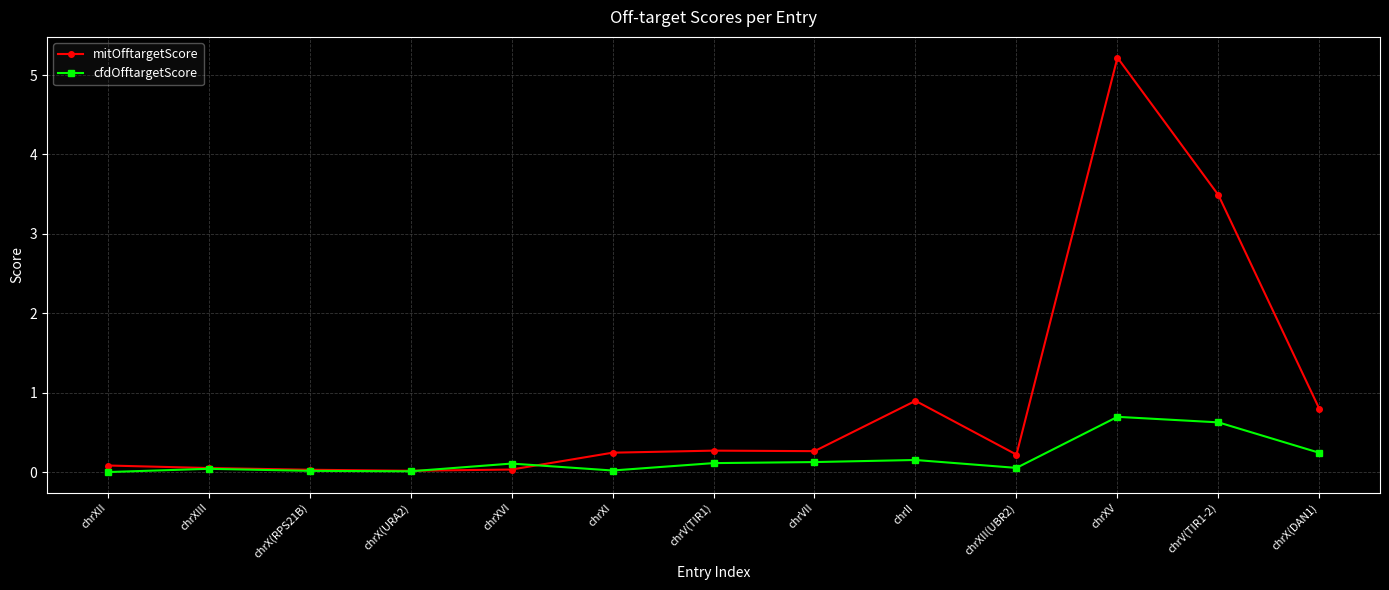

What is the label of the 2nd point from the right?

chrV(TIR1-2)